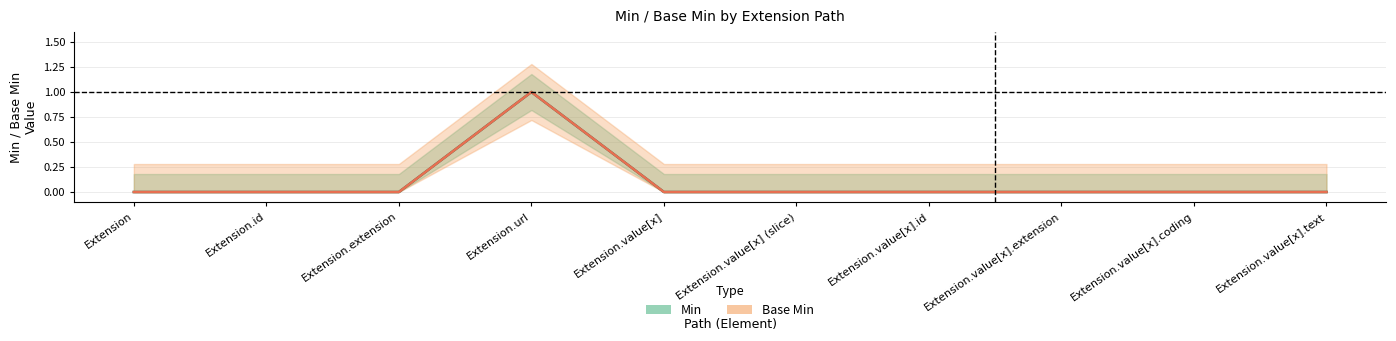

Reading right to left, transcribe all the data shown in this chart.

Min: Extension.value[x].text=0	Extension.value[x].coding=0	Extension.value[x].extension=0	Extension.value[x].id=0	Extension.value[x] (slice)=0	Extension.value[x]=0	Extension.url=1	Extension.extension=0	Extension.id=0	Extension=0
Base Min: Extension.value[x].text=0	Extension.value[x].coding=0	Extension.value[x].extension=0	Extension.value[x].id=0	Extension.value[x] (slice)=0	Extension.value[x]=0	Extension.url=1	Extension.extension=0	Extension.id=0	Extension=0